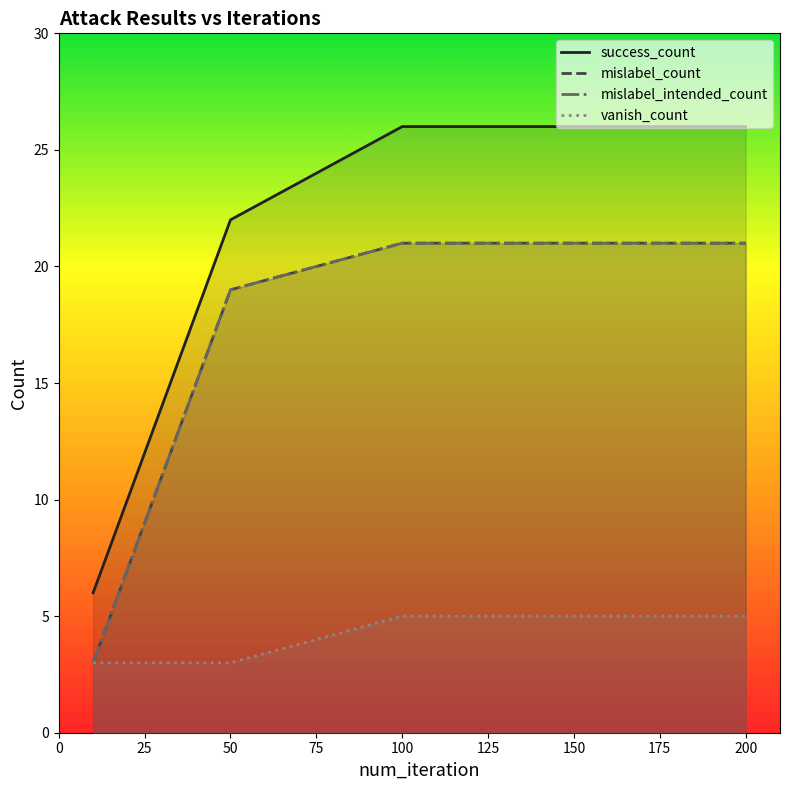

What is the difference between the highest and lowest values at 100?

21